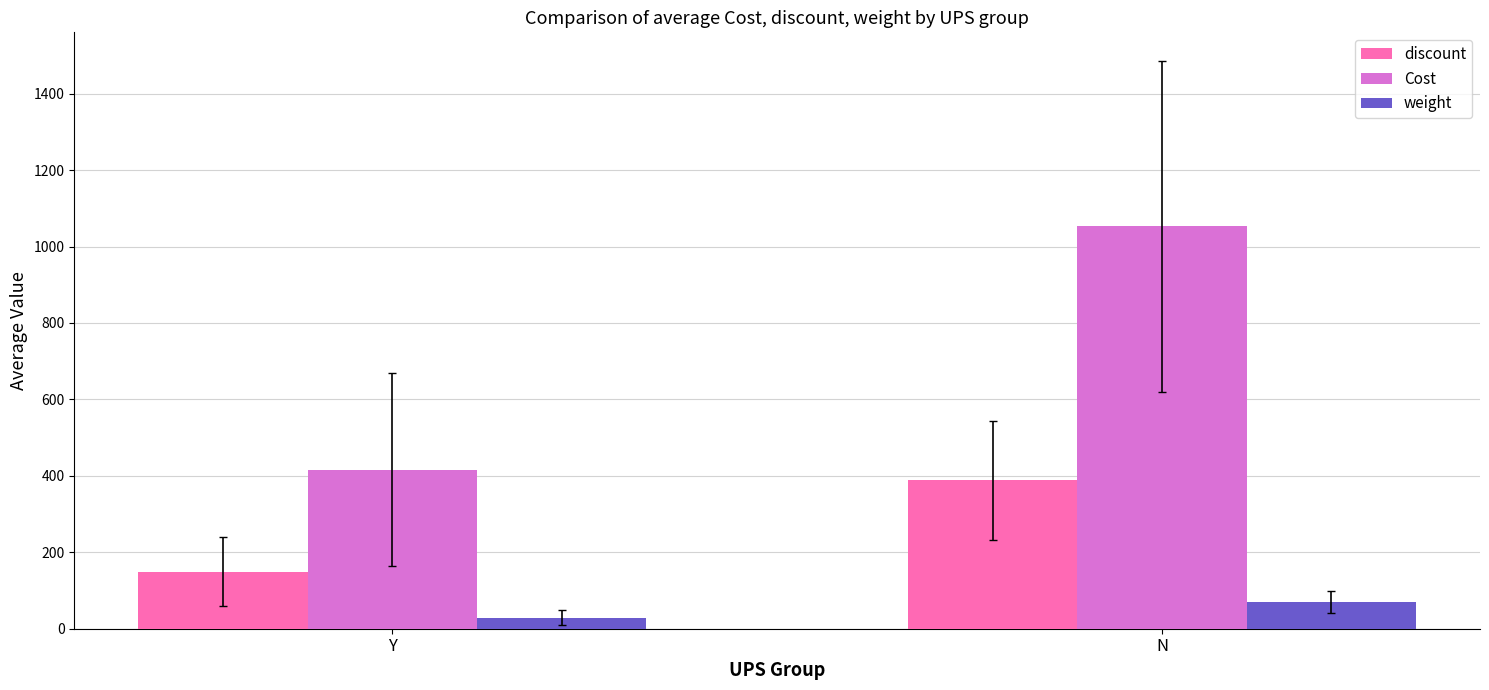

What is the sum of all Cost values?

1469.5